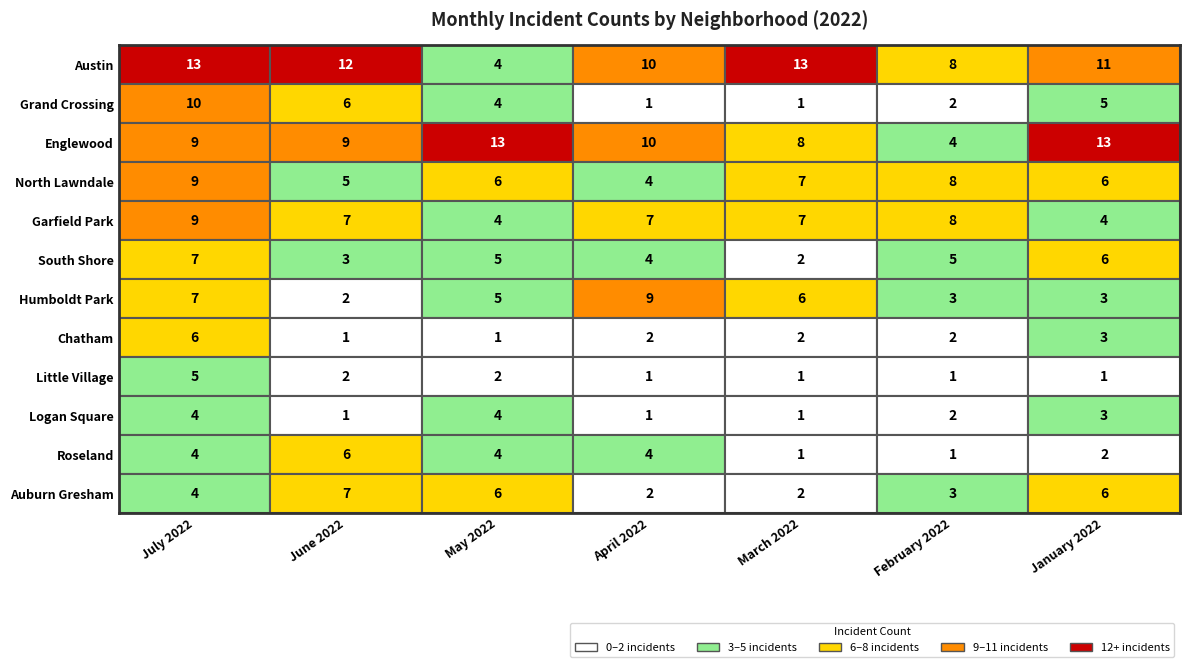

Which has a higher value, May 2022 or July 2022?

July 2022